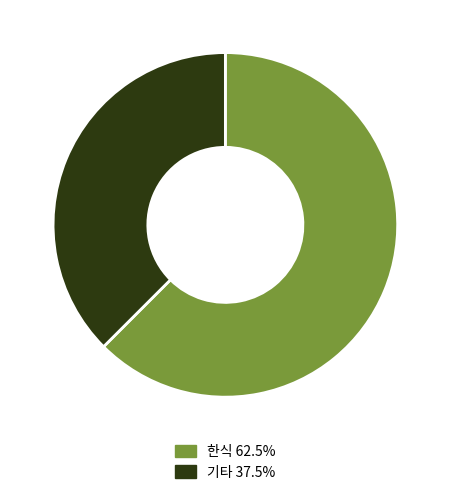

How many slices are in this pie chart?

2